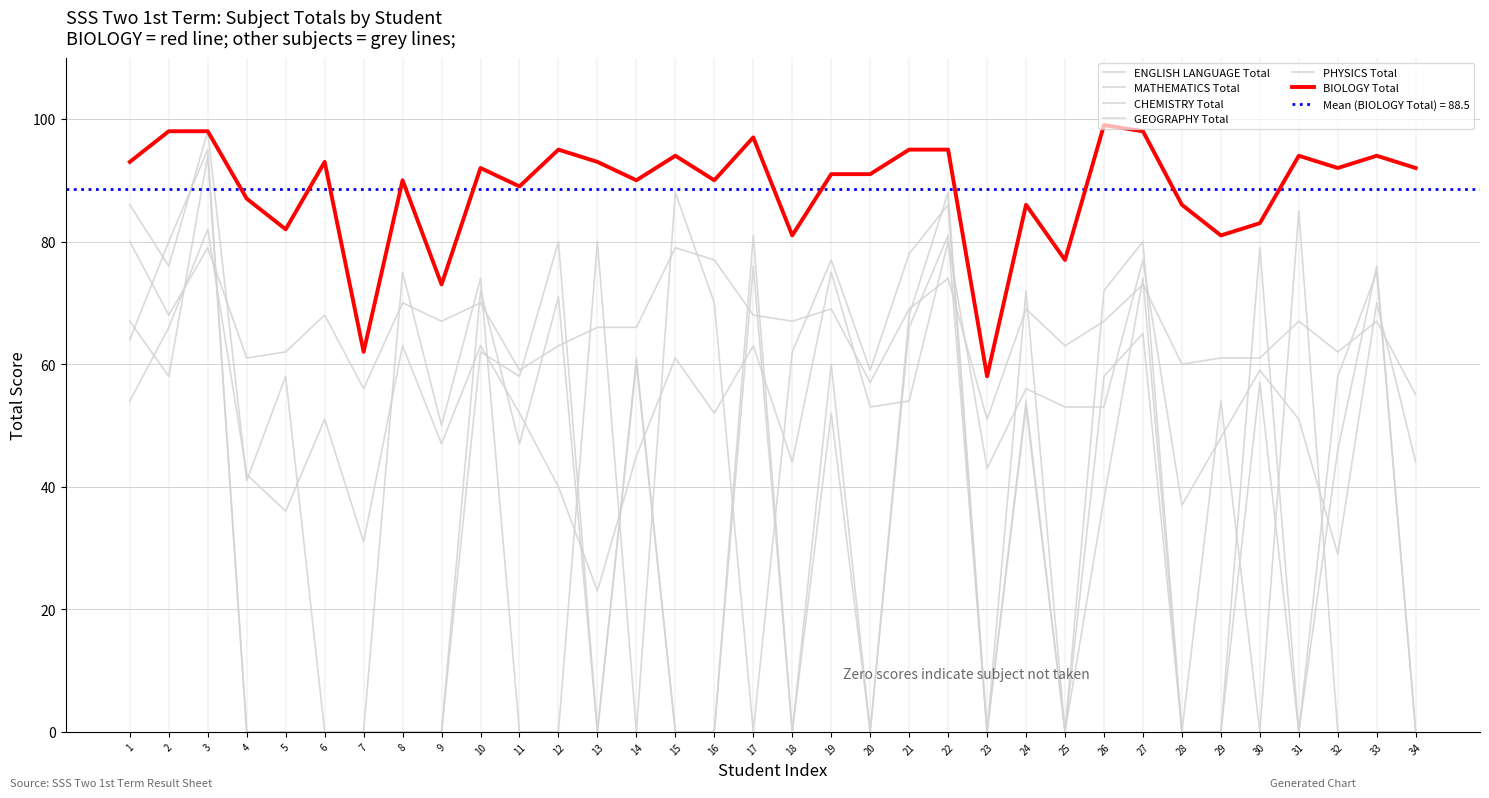

After their last crossing, which series has the higher values: MATHEMATICS Total or GEOGRAPHY Total?

MATHEMATICS Total